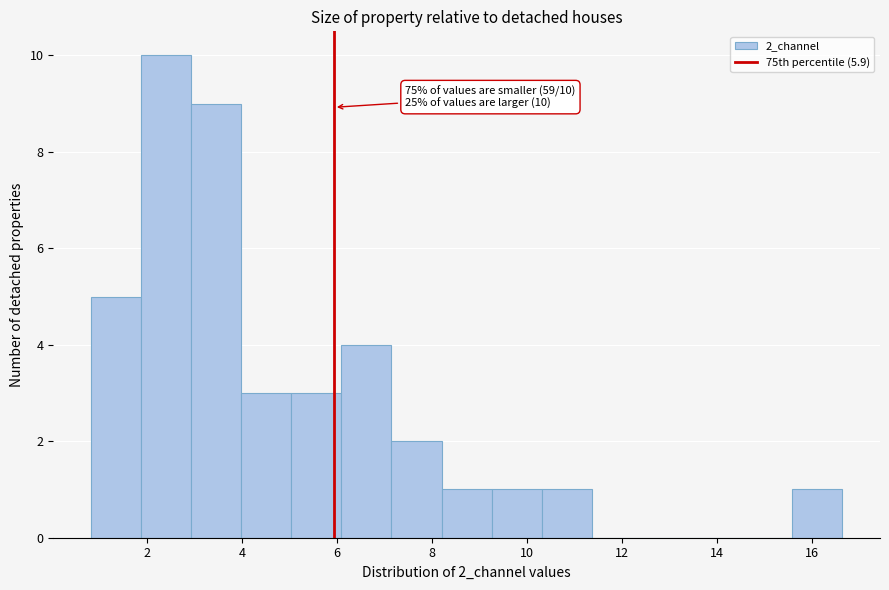

Which range on the x-axis has the tallest bar?

1.8 to 3.0